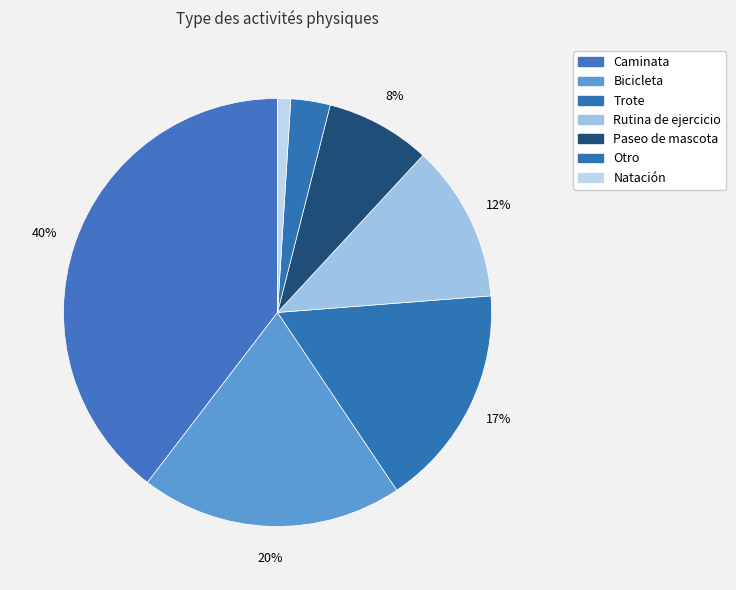

Do Bicicleta and Rutina de ejercicio together represent more than half of the pie?

No